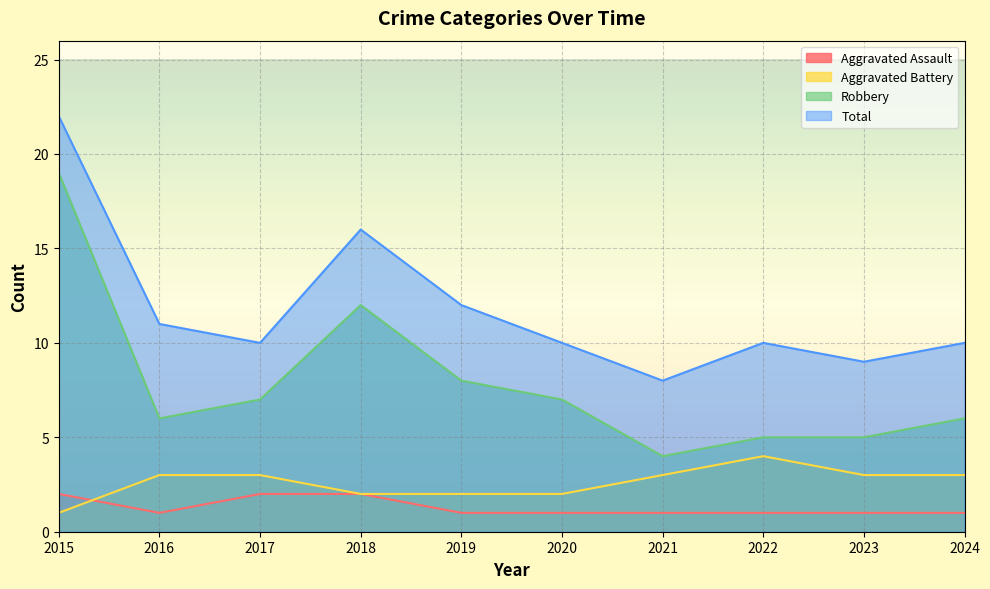

True or false: Aggravated Battery has more than 0 interior local peaks.

True